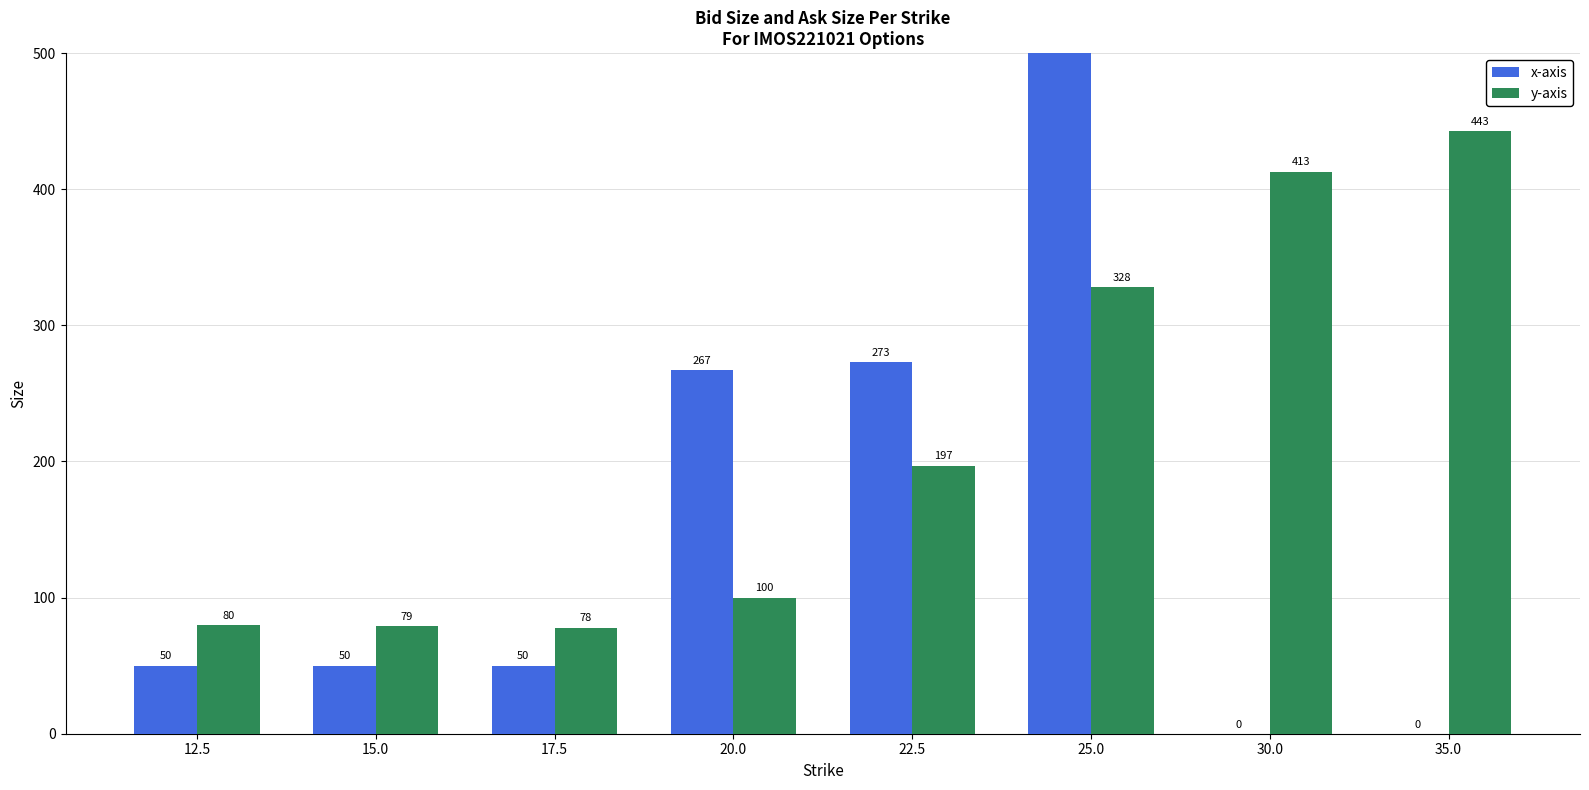

How many data points in x-axis are less than 50?

2